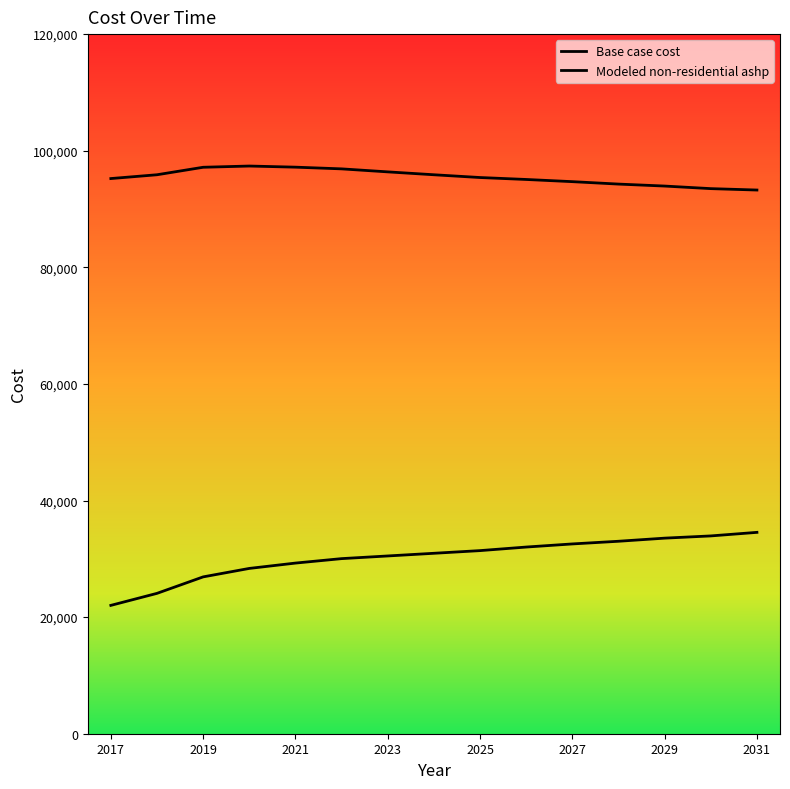

Which series changed the most between 2029 and 2031?

Base case cost